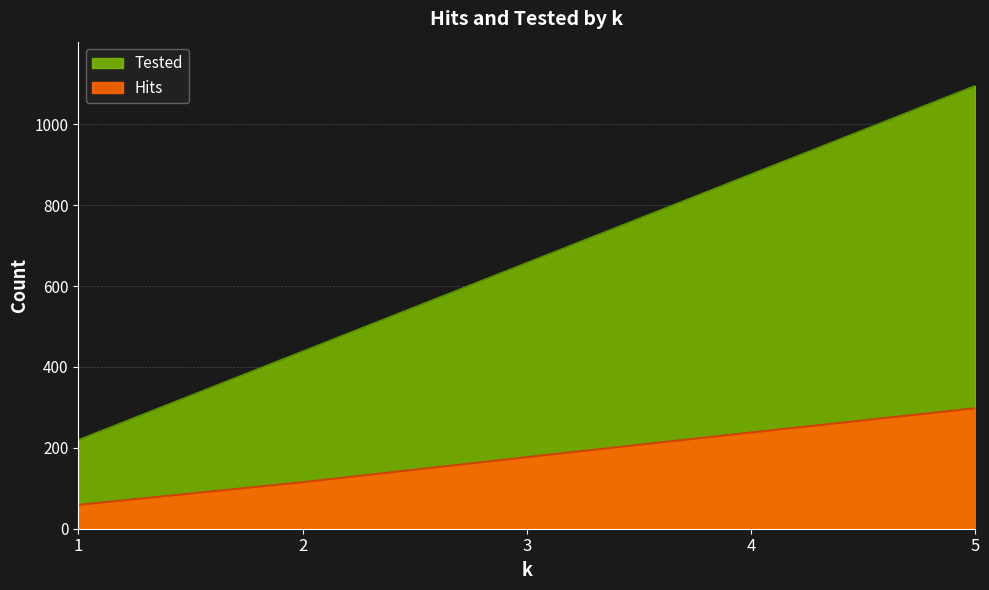

What is the value of the Tested point at the 2nd from the left?

438